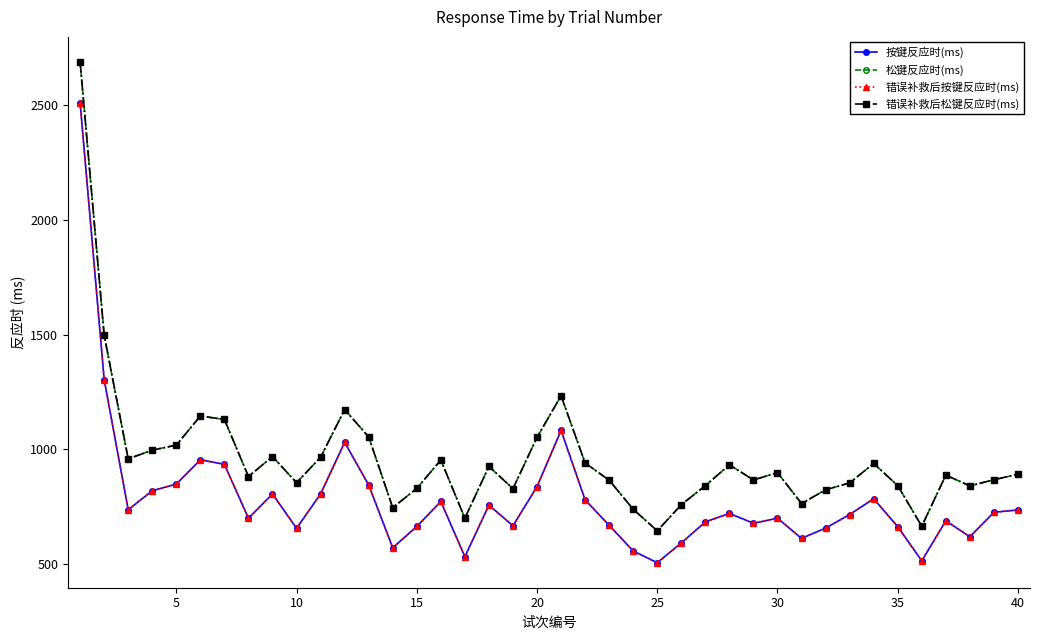

Does the chart have visible grid lines?

No